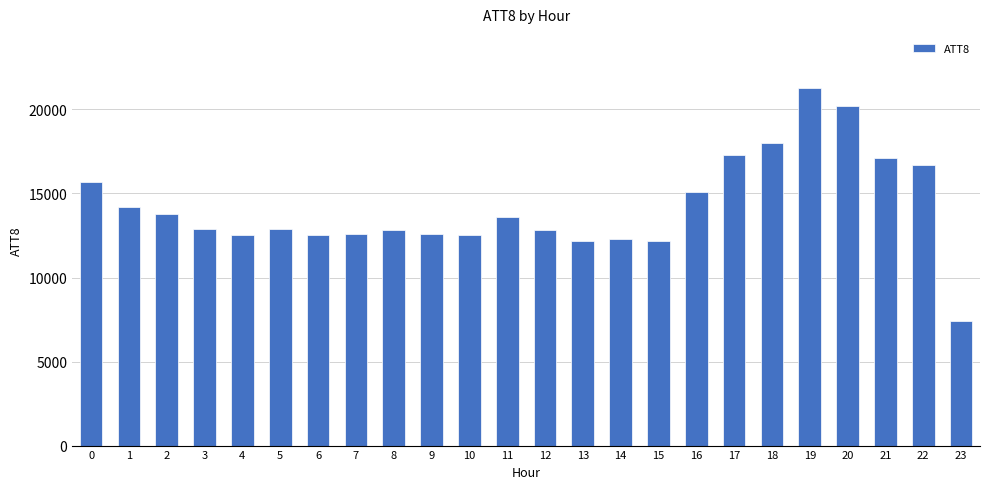

Which category has the lowest value across all series?

23